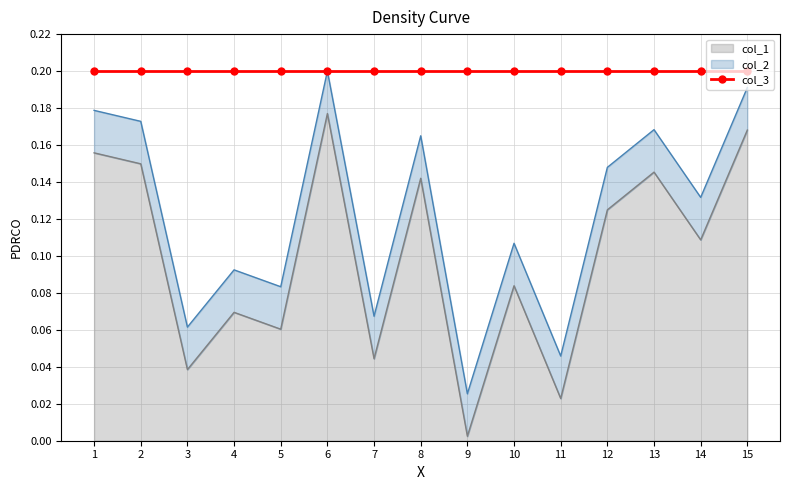

True or false: col_2 and col_1 cross at least once.

False